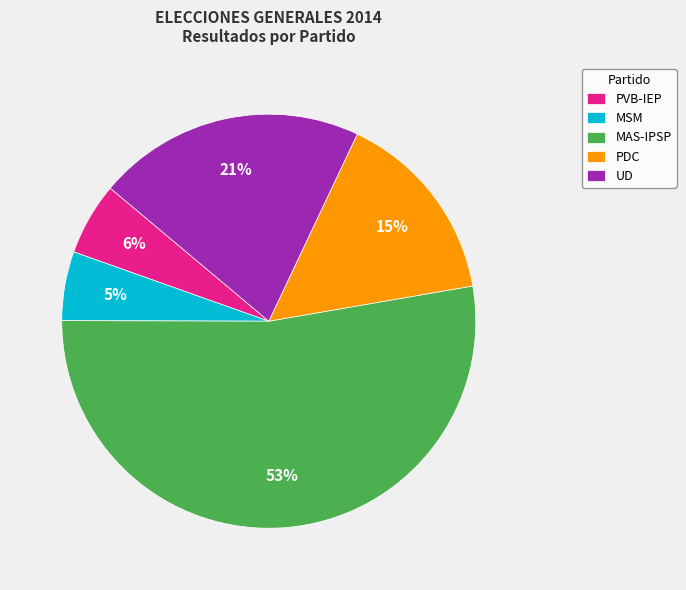

To the nearest percent, what is the average slice percentage?

20%